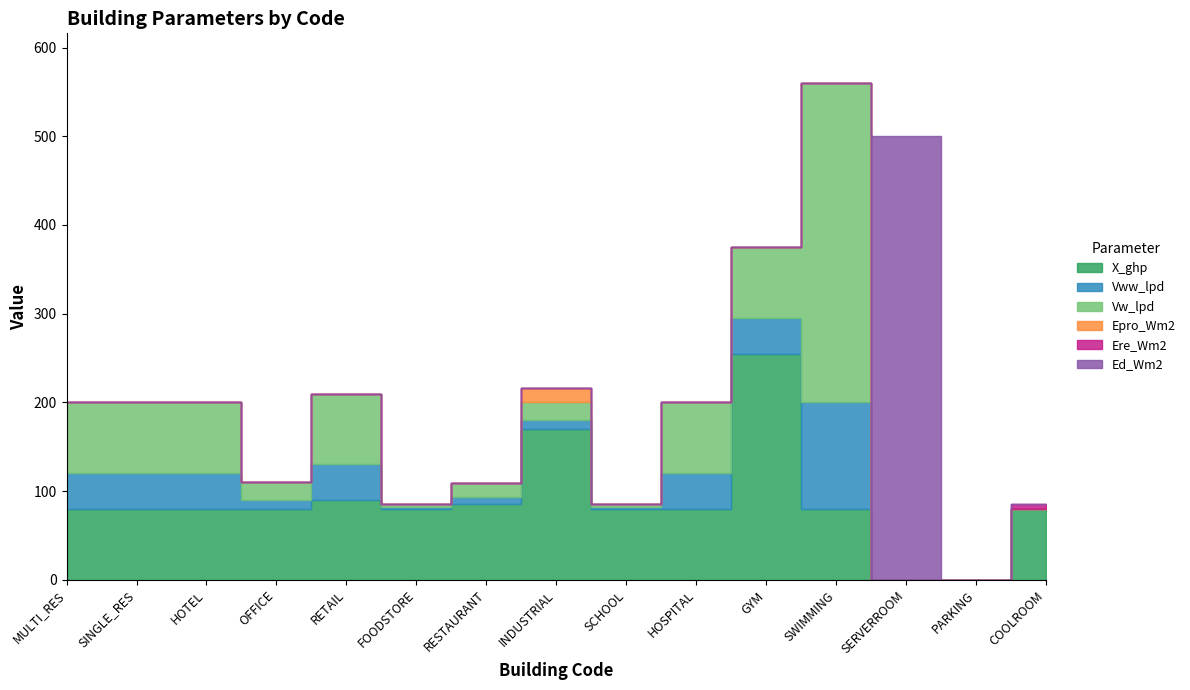

Where is the first local minimum for Vw_lpd?

OFFICE